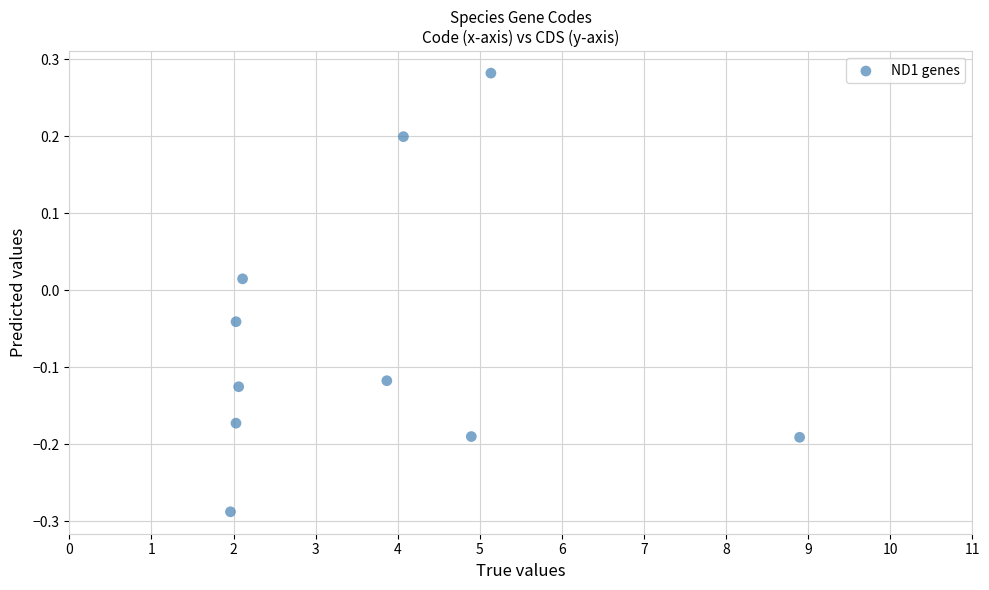

What is the range of X values (max minus min)?

6.9